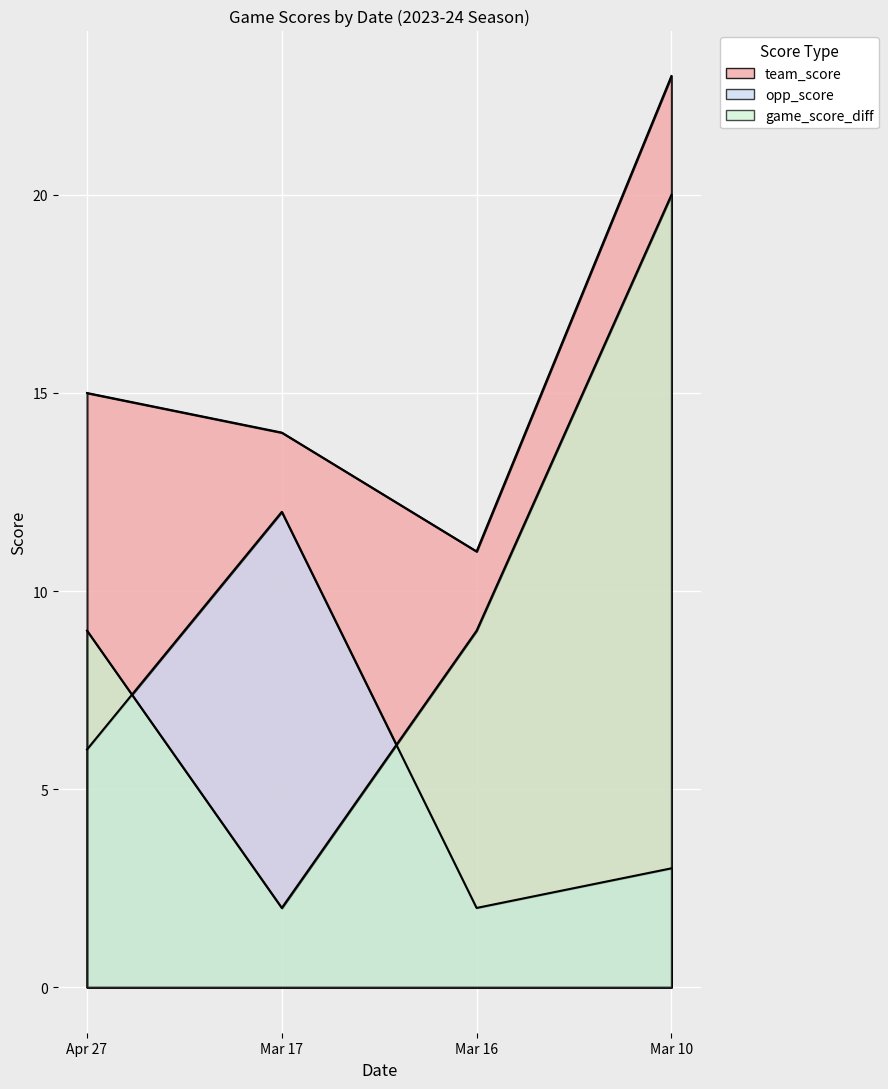

Is the value of team_score at Mar 16 greater than the value of game_score_diff at Mar 17?

Yes